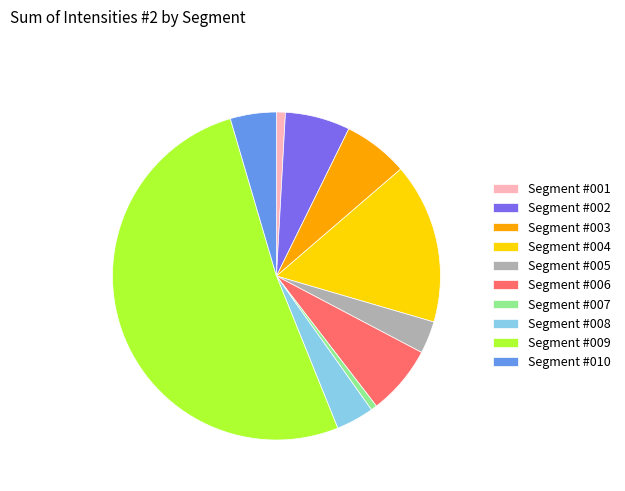

Which category has the biggest portion of the pie?

Segment #009